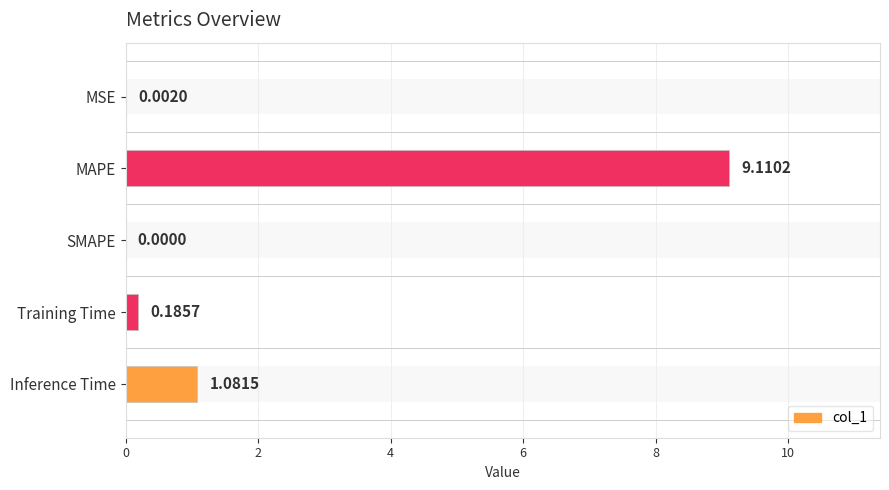

Are the bars horizontal?

Yes